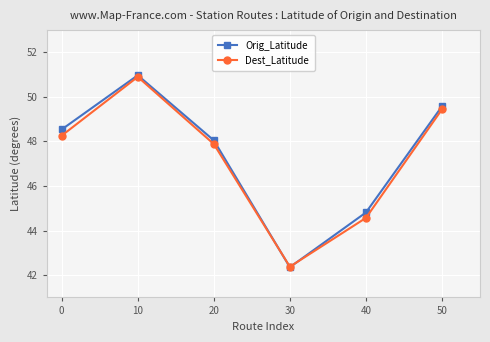

What is the greatest value displayed?

51.0